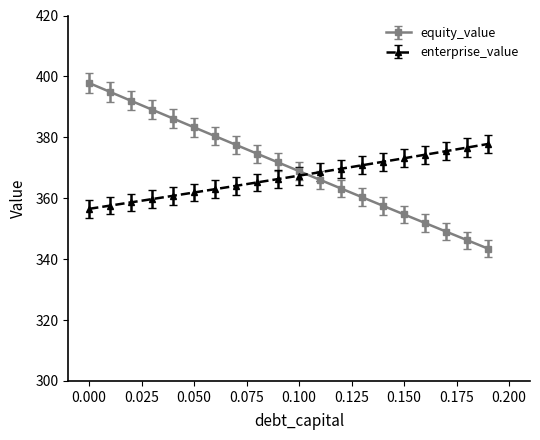

What is the highest value of the equity_value series?

397.8